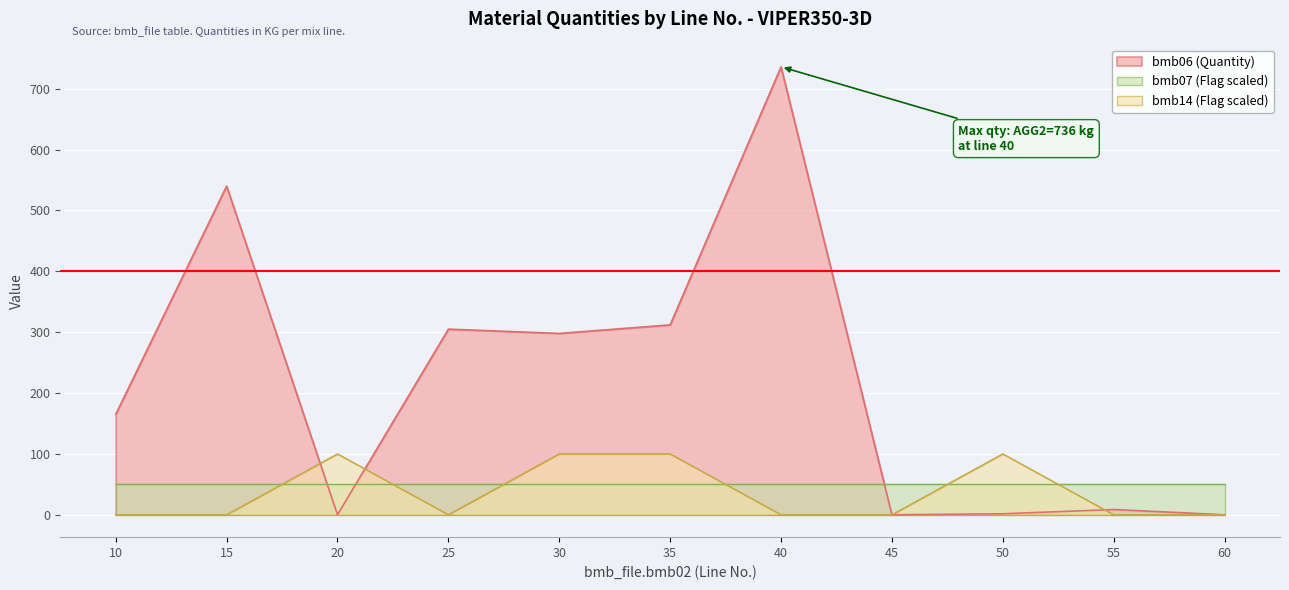

Count the bmb14 values in the range 0 to 100.

11